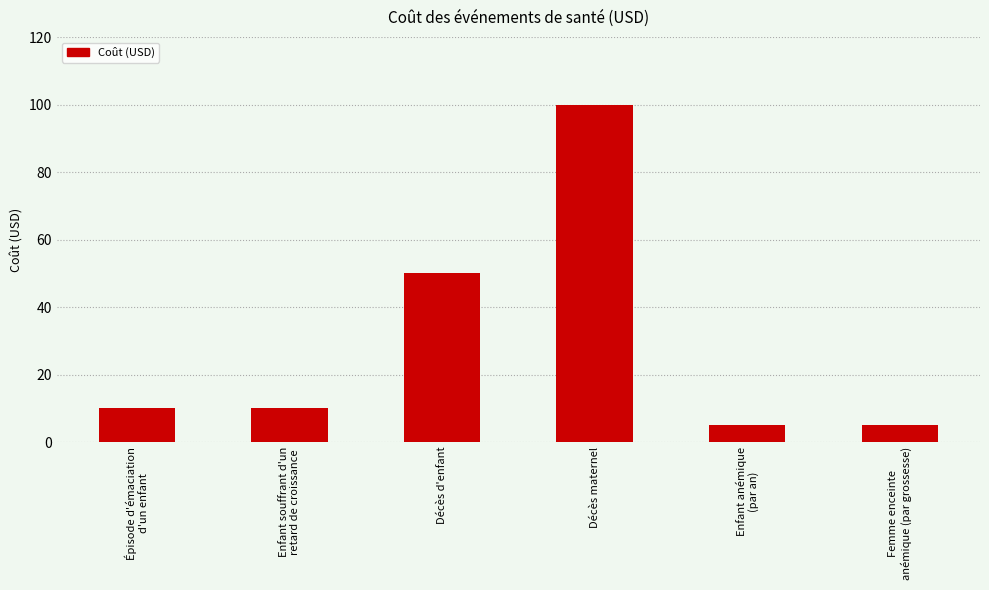

What is the minimum value shown in the chart?

5